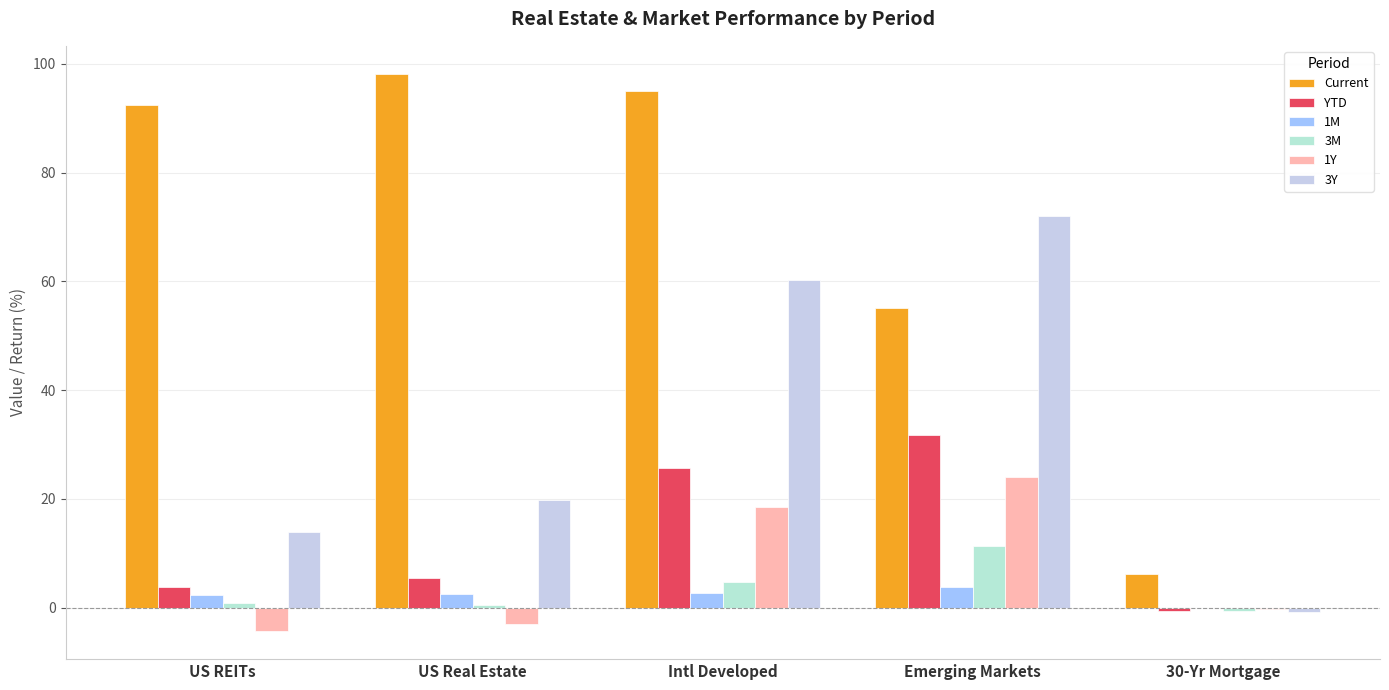

What is the minimum value for 1M?

-0.1